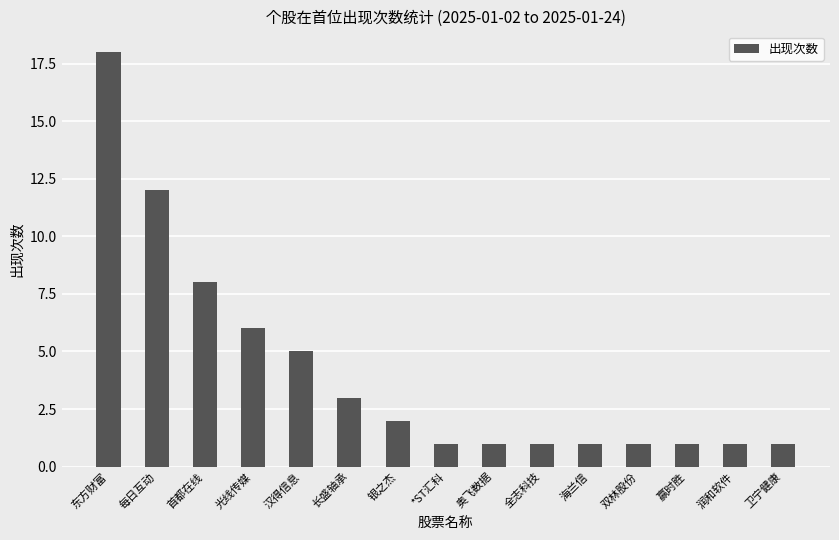

At which category does the chart reach its peak across all series?

东方财富